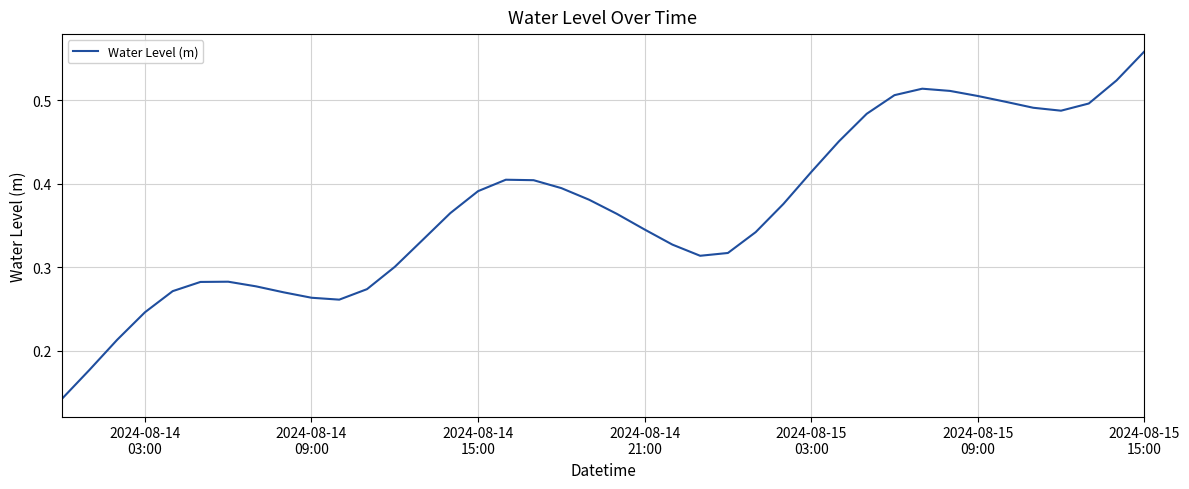

Is this an area chart (filled region under the line)?

No